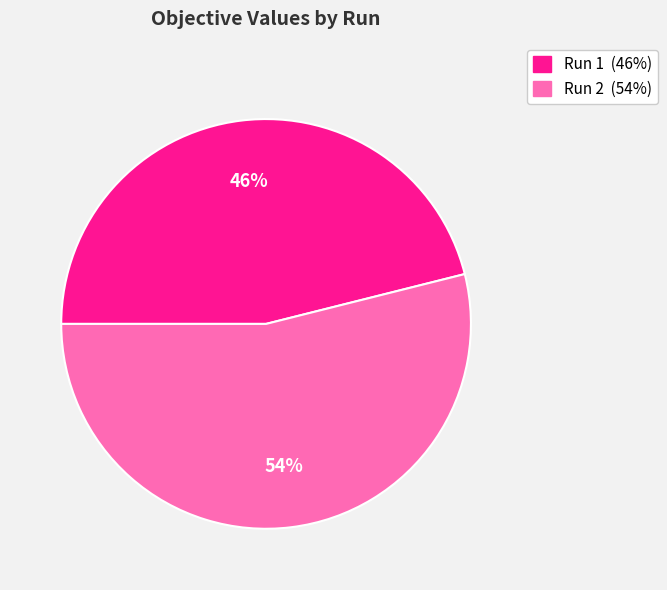

What is the smallest slice in the pie chart?

Run 1